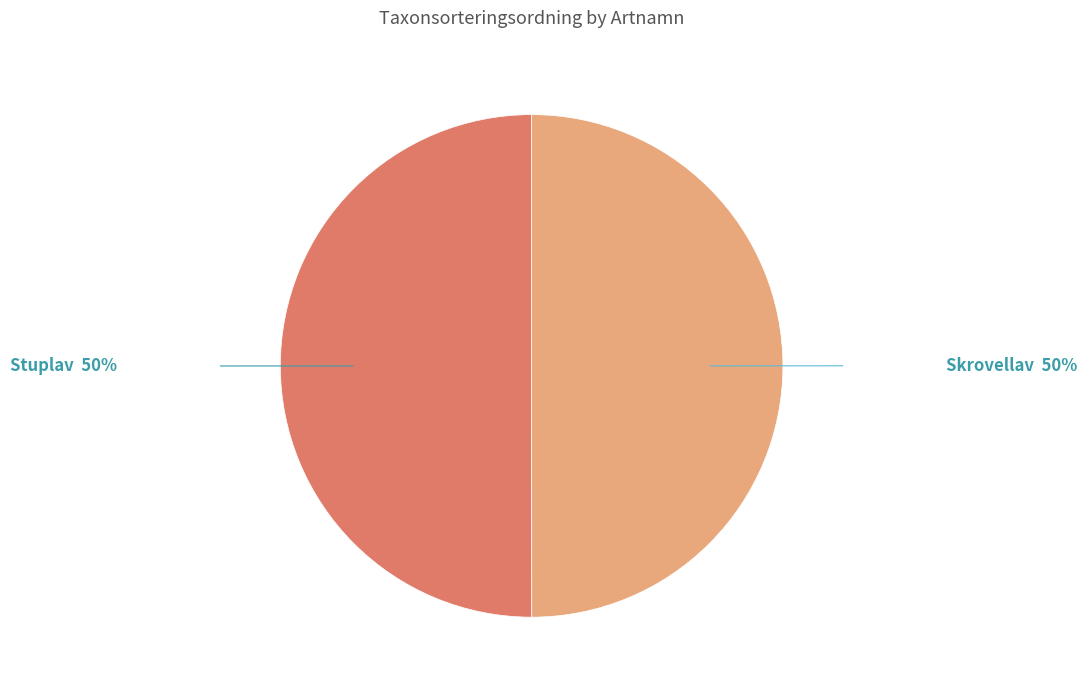

What is the ratio of the value at Stuplav to the value at Skrovellav?

1.0